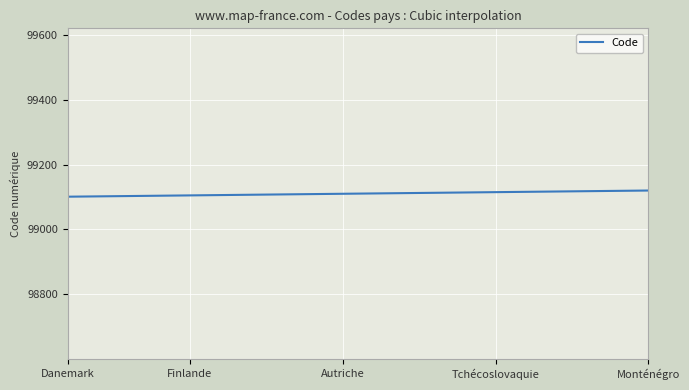

What is the smallest value displayed?

99101.0